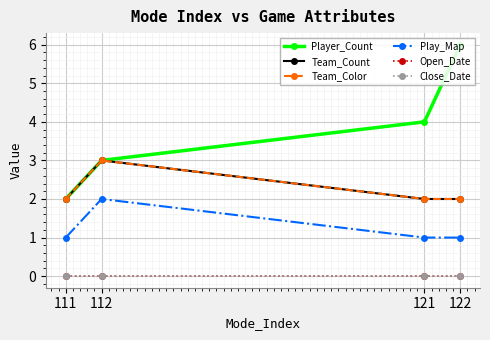

True or false: Team_Color has a value of 2 at 111.

True